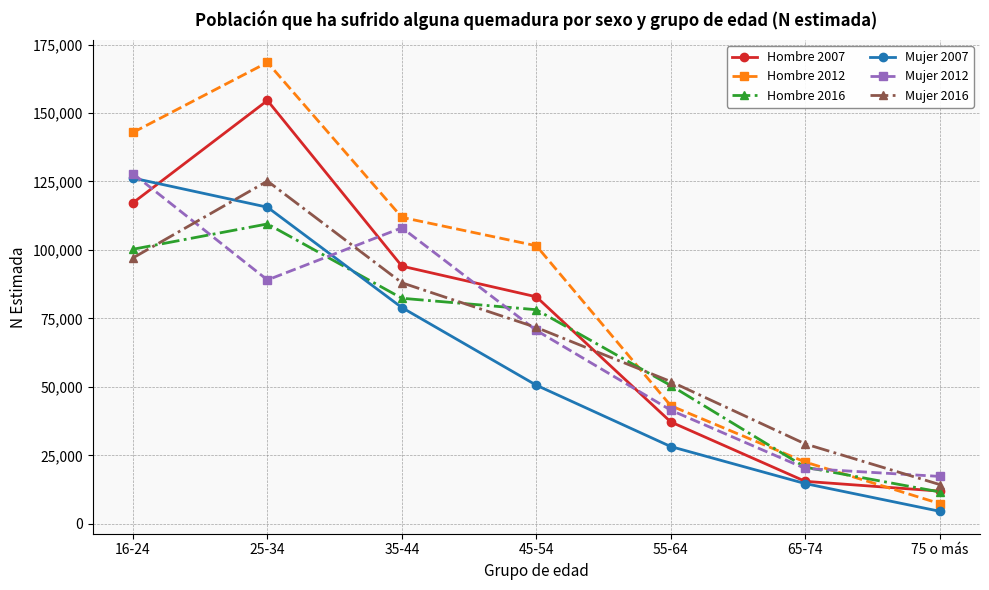

Which series has the largest total across all categories?

Hombre 2012